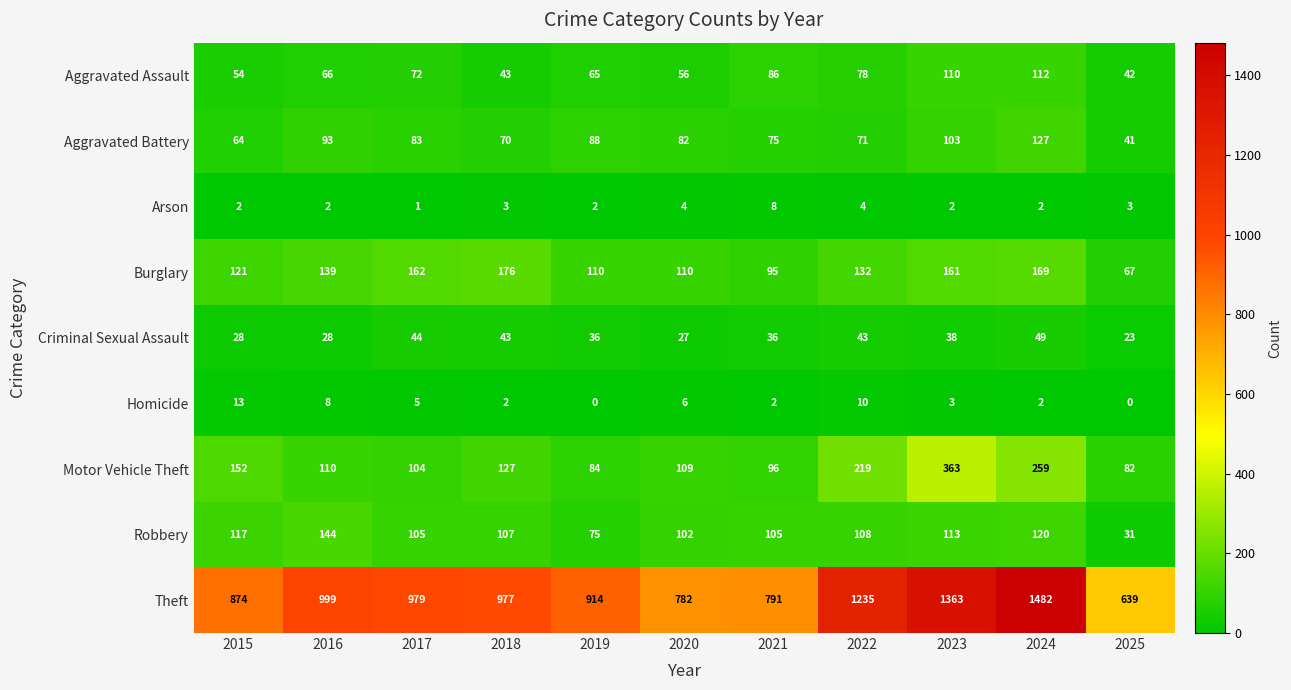

At which label is Homicide closest to 6?

2020